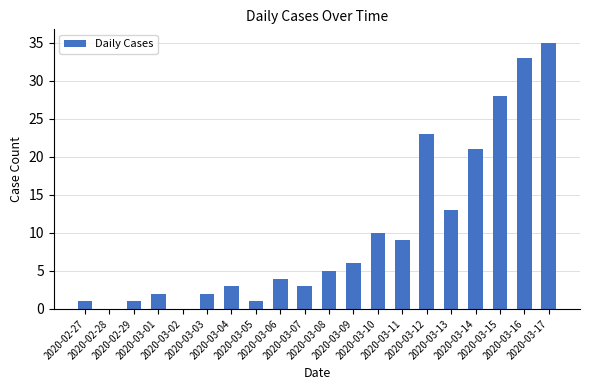

What is the maximum value shown in the chart?

35